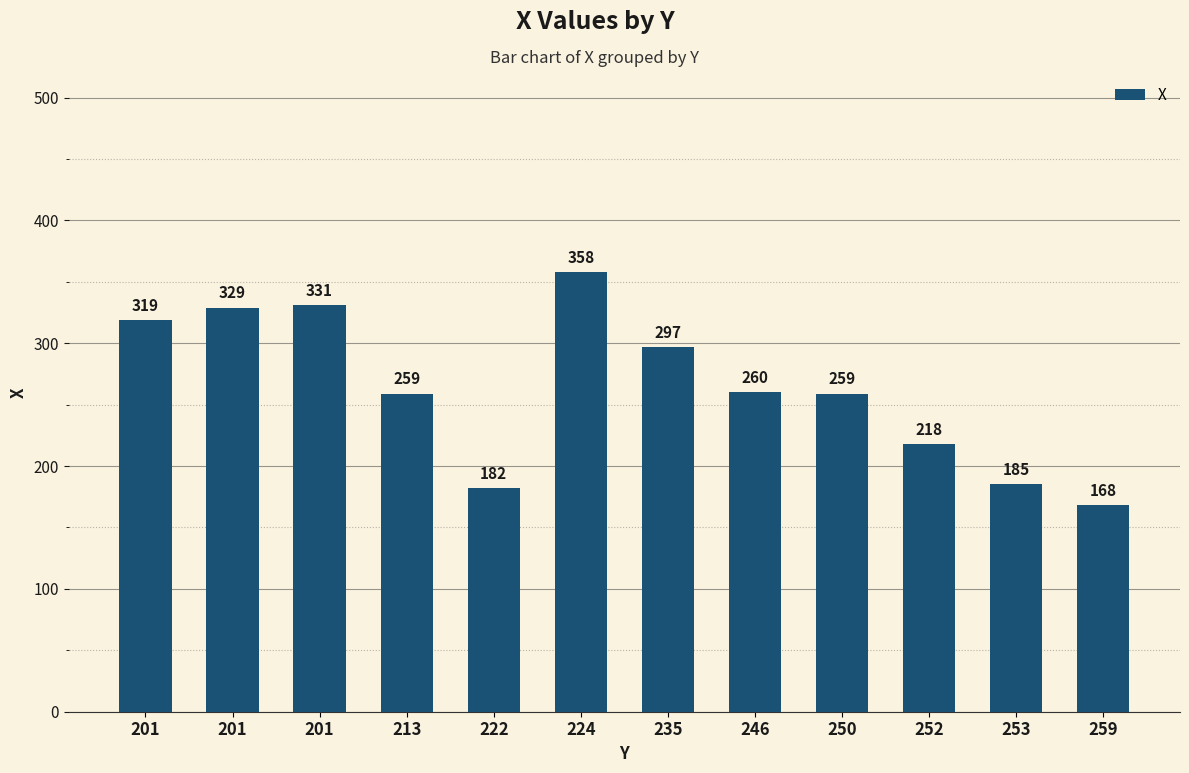

True or false: the data shows 218 at 252.

True